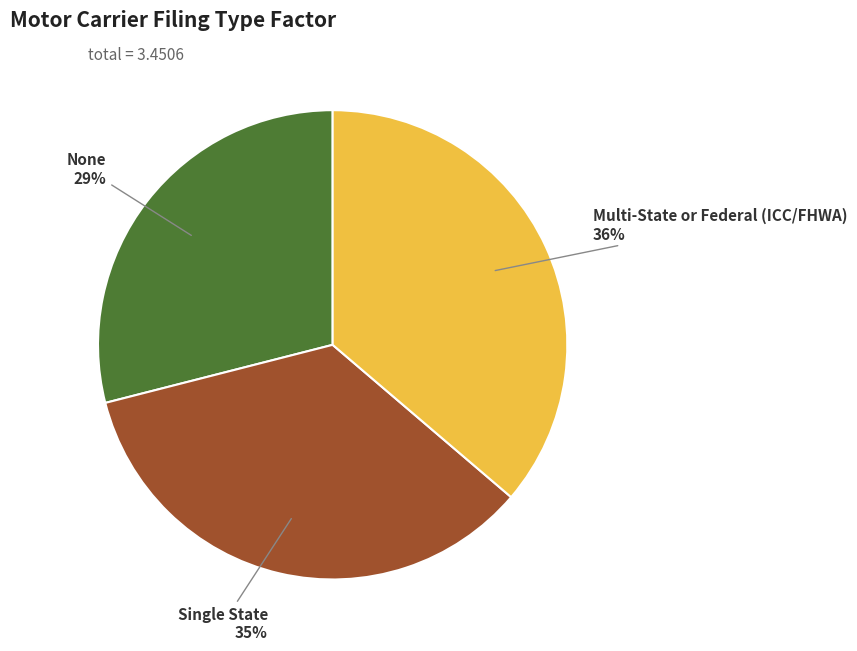

Is there any slice that represents more than half of the pie?

No